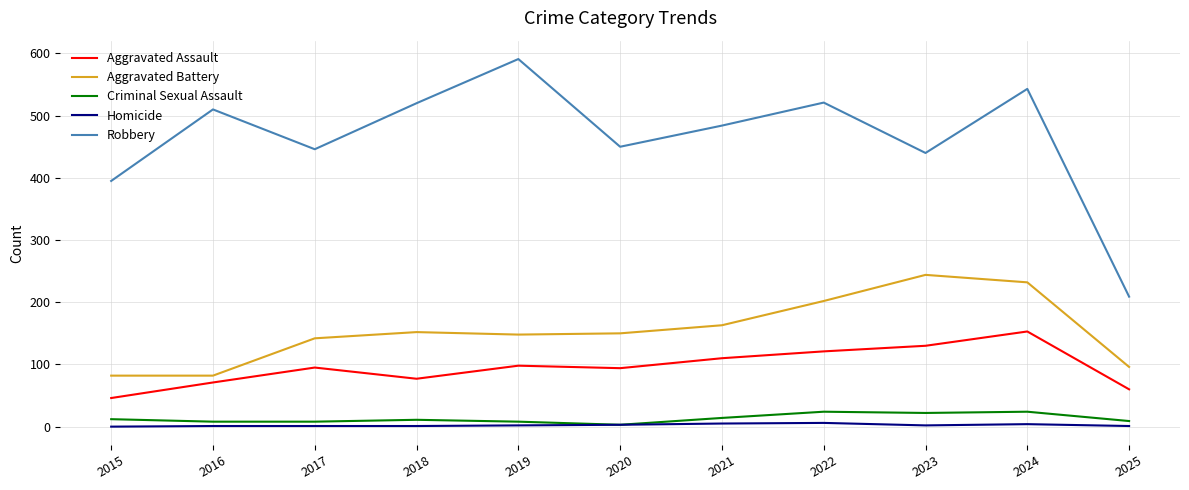

Which series has the largest range (max minus min)?

Robbery